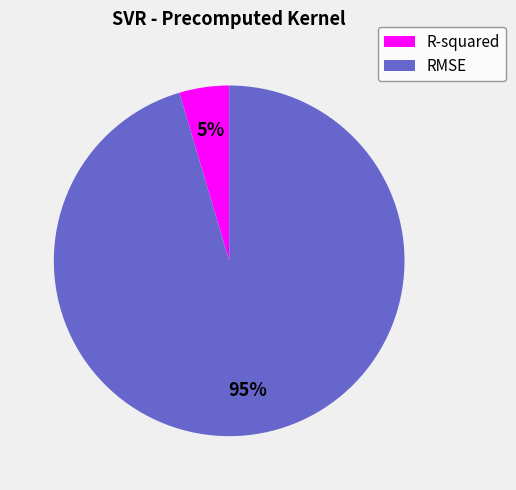

True or false: RMSE accounts for 95% of the total.

True